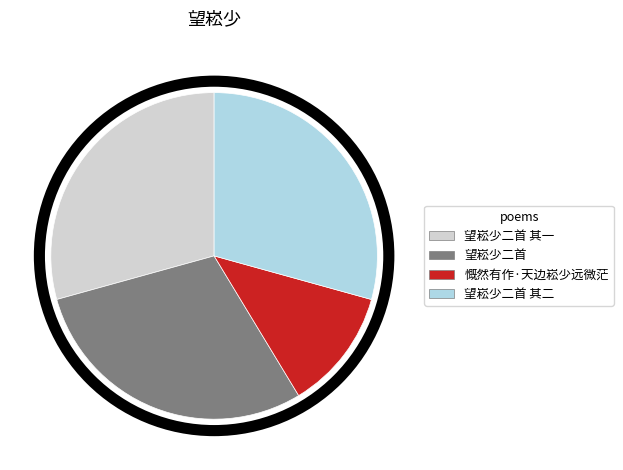

How many segments does this pie chart have?

4